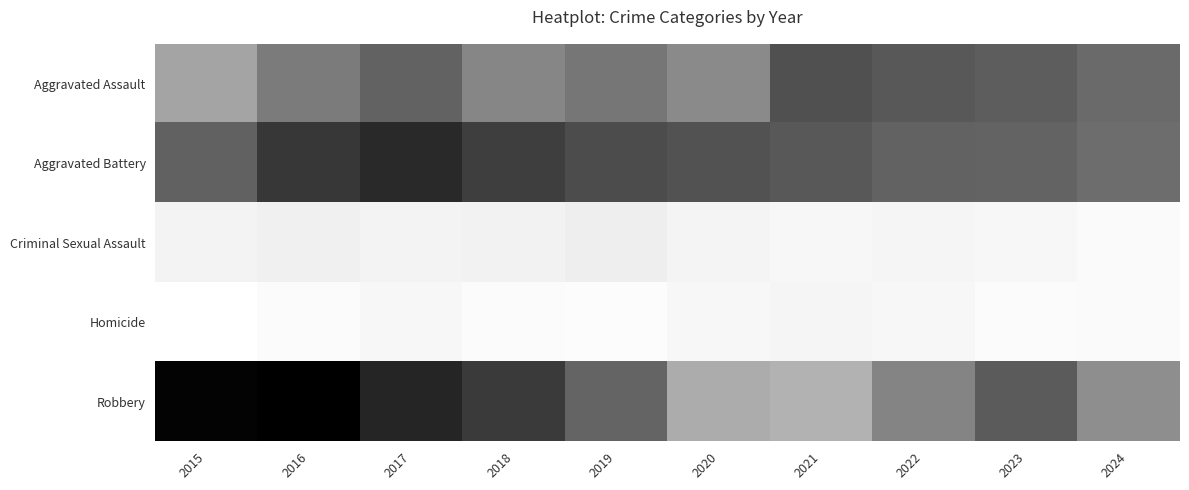

At 2017, list the series in order from smallest to largest.

Homicide, Criminal Sexual Assault, Aggravated Assault, Aggravated Battery, Robbery